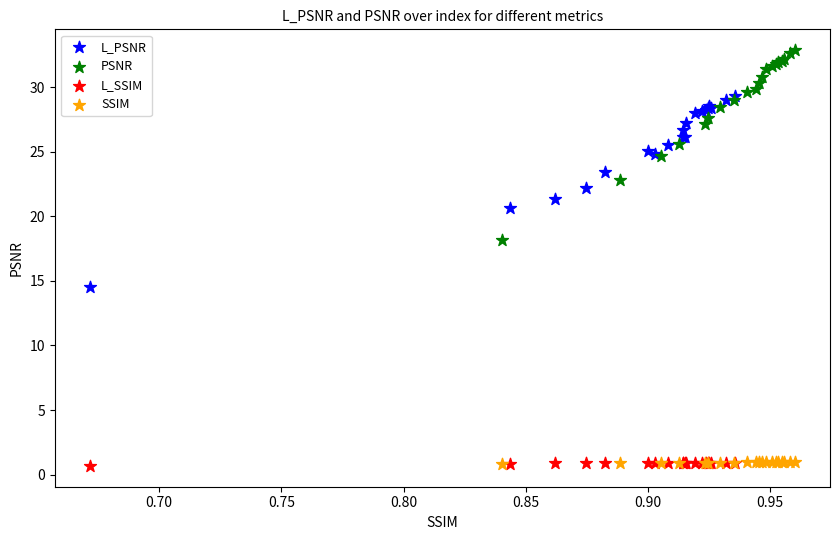

Which series contains the highest Y value?

PSNR